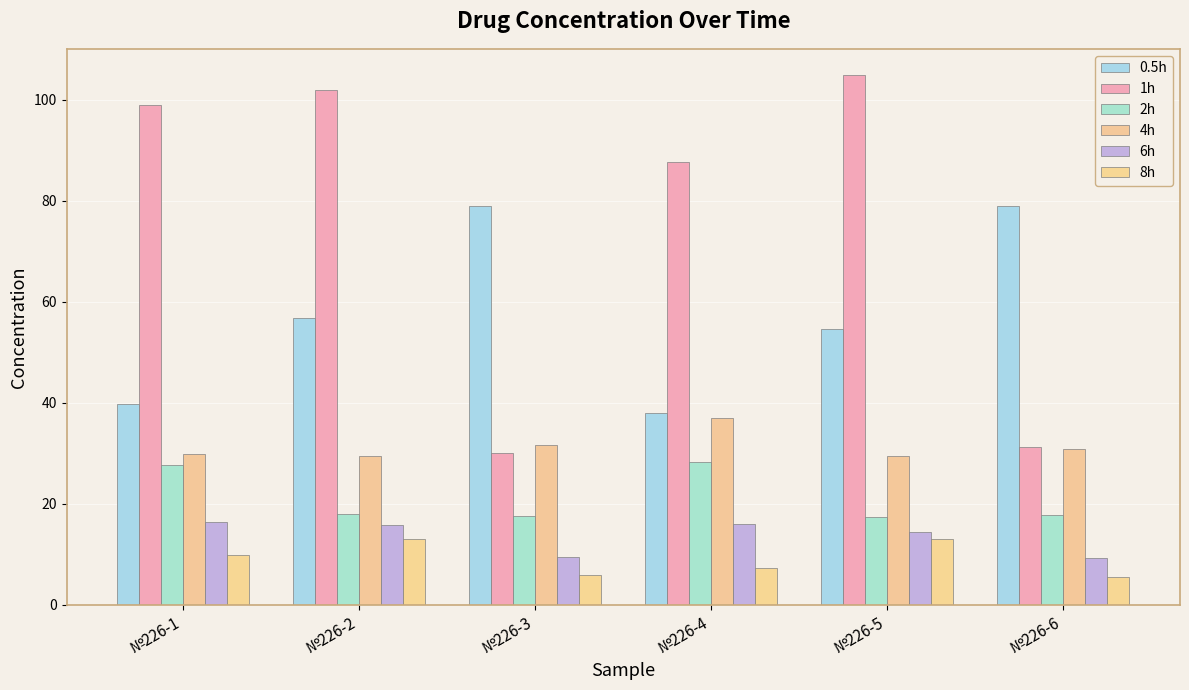

At which label does 0.5h first exceed 56?

№226-2